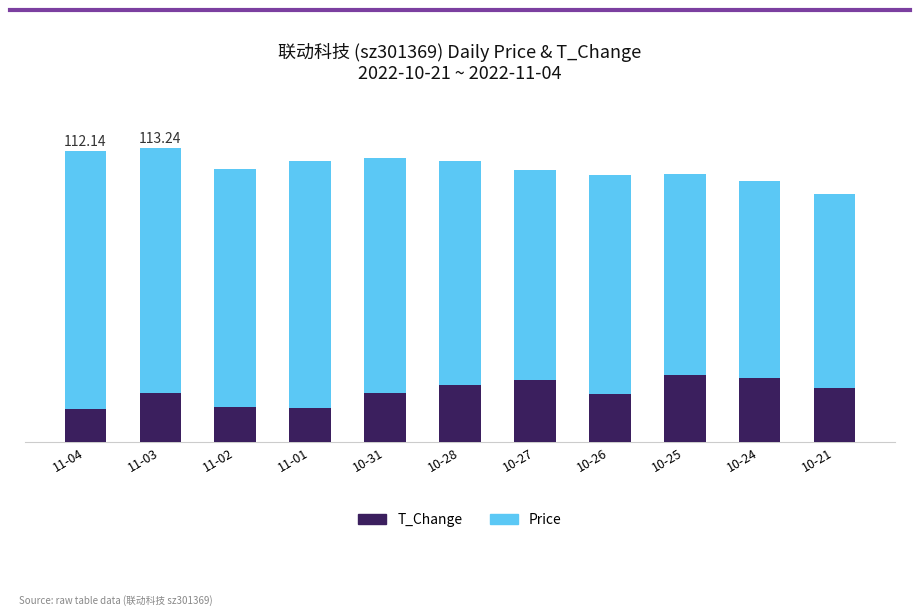

Count the number of categories in the chart.

11